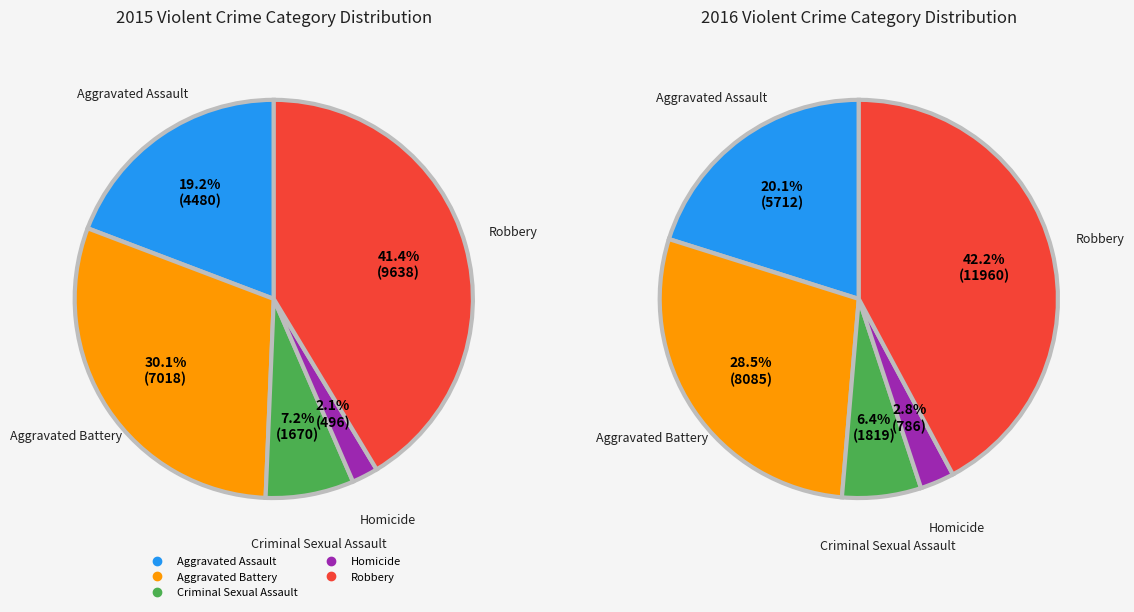

Does Homicide represent more than half of the total?

No